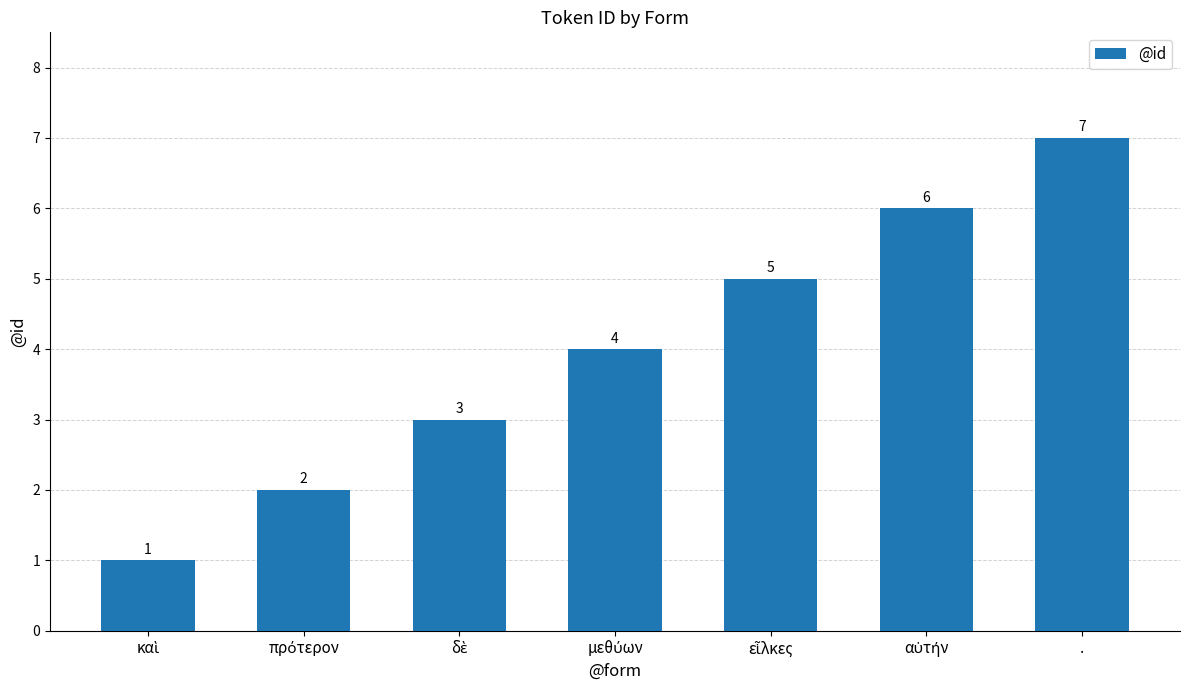

At which category does the chart reach its peak across all series?

.